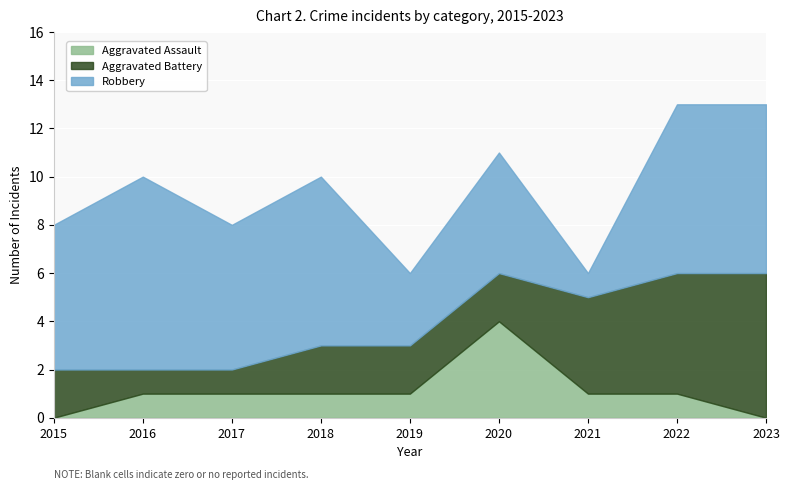

What is the difference between the highest and lowest values at 2016?

7